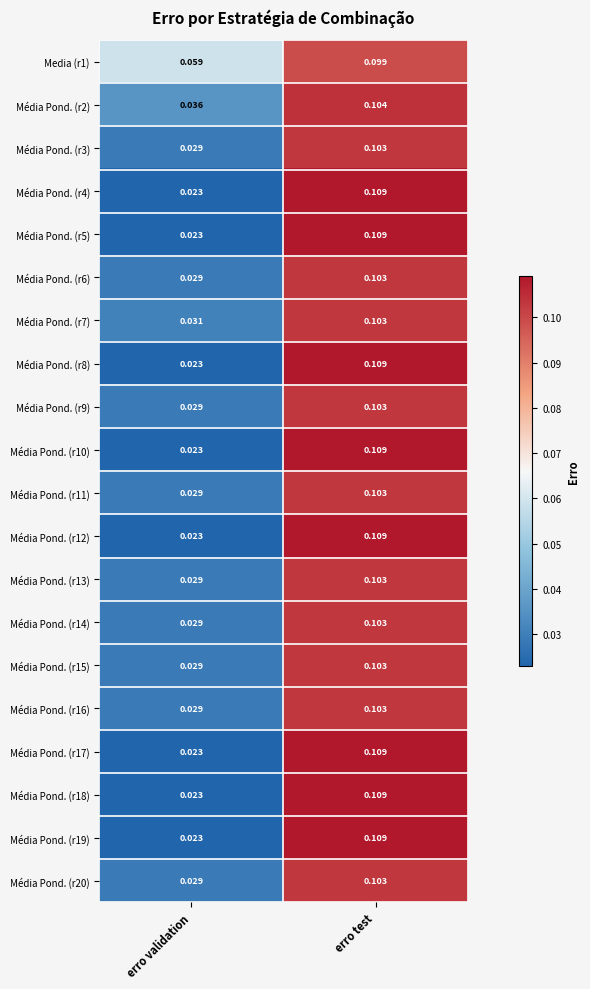

At which label does Média Pond. (r9) reach its minimum?

erro validation